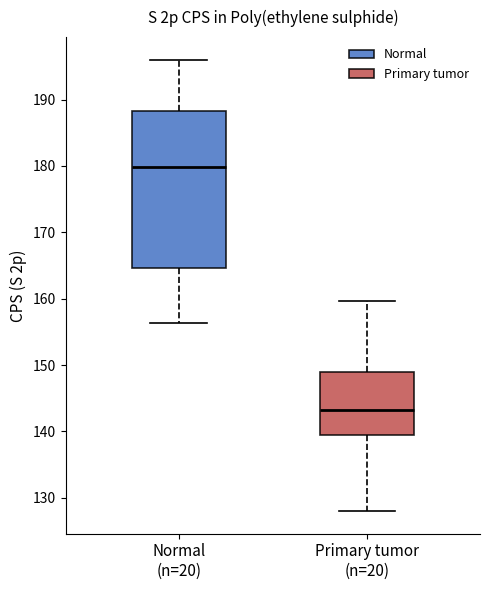

Which box's median line is the highest?

Normal (n=20)